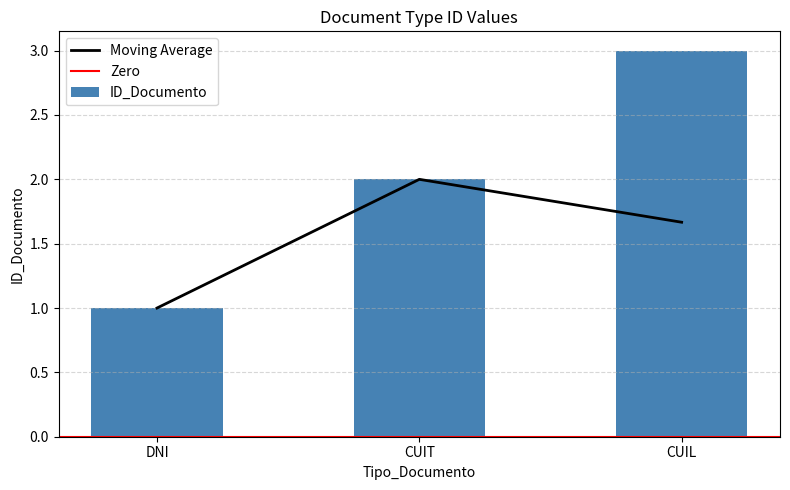

List the labels in order of value, largest first.

CUIL, CUIT, DNI